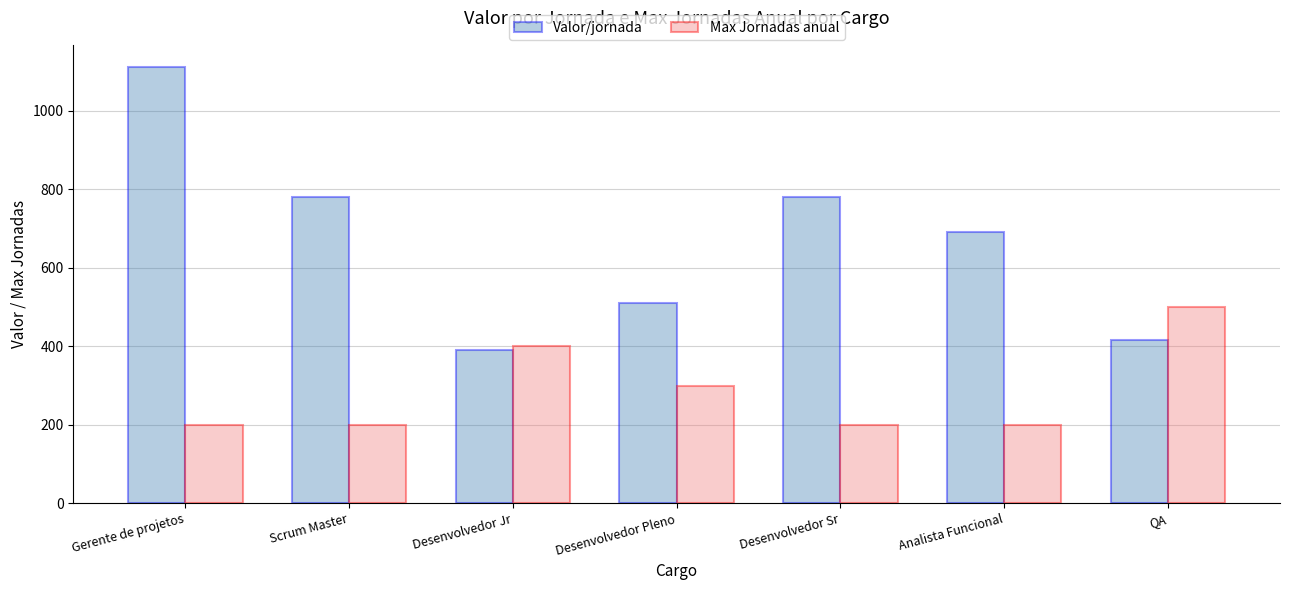

True or false: Valor/jornada has a value of 255 at Desenvolvedor Jr.

False